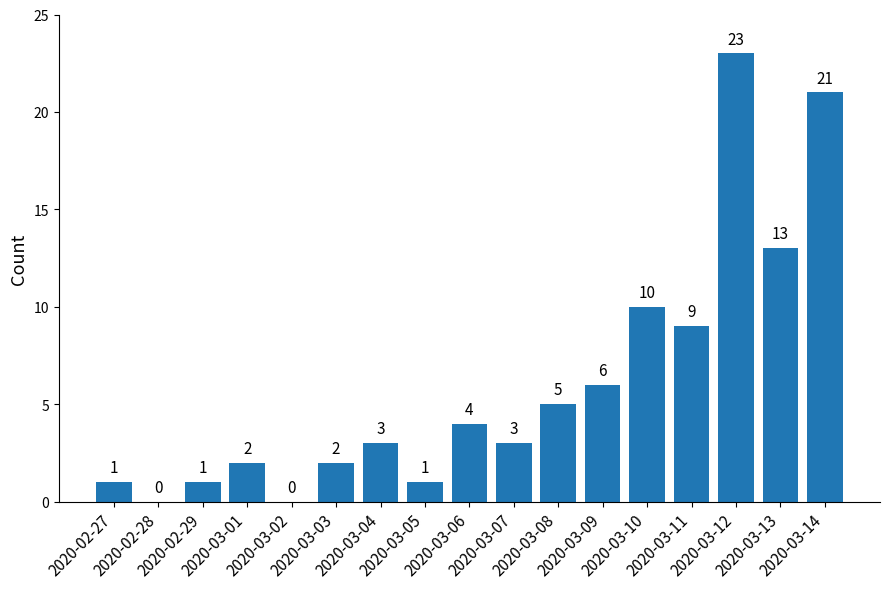

Reading right to left, transcribe all the data shown in this chart.

21	13	23	9	10	6	5	3	4	1	3	2	0	2	1	0	1